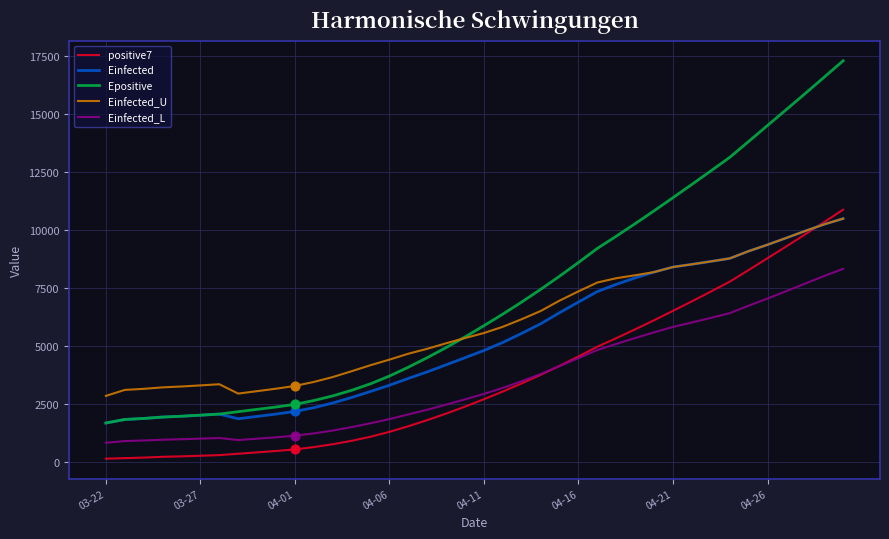

True or false: Einfected_L and Einfected intersect in this chart.

False